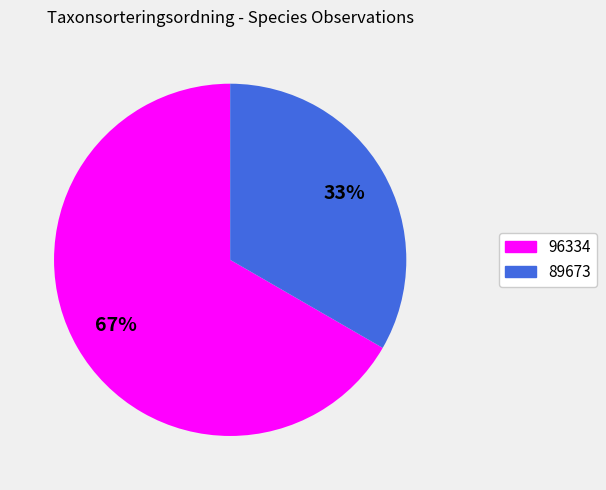

To the nearest percent, what percentage of the pie is 89673?

33%